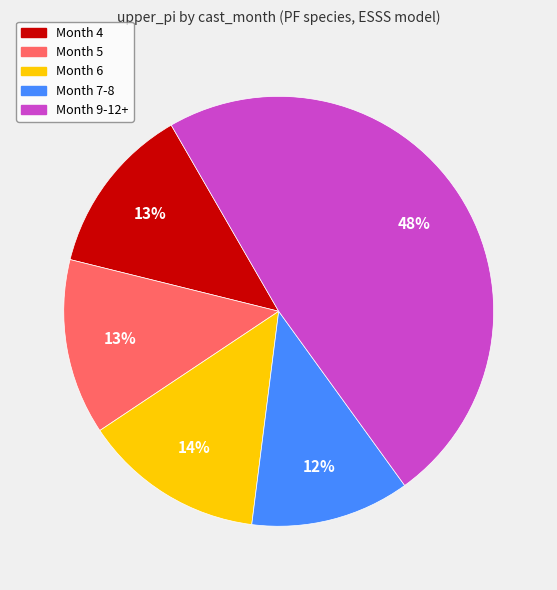

To the nearest percent, what is the average slice percentage?

20%